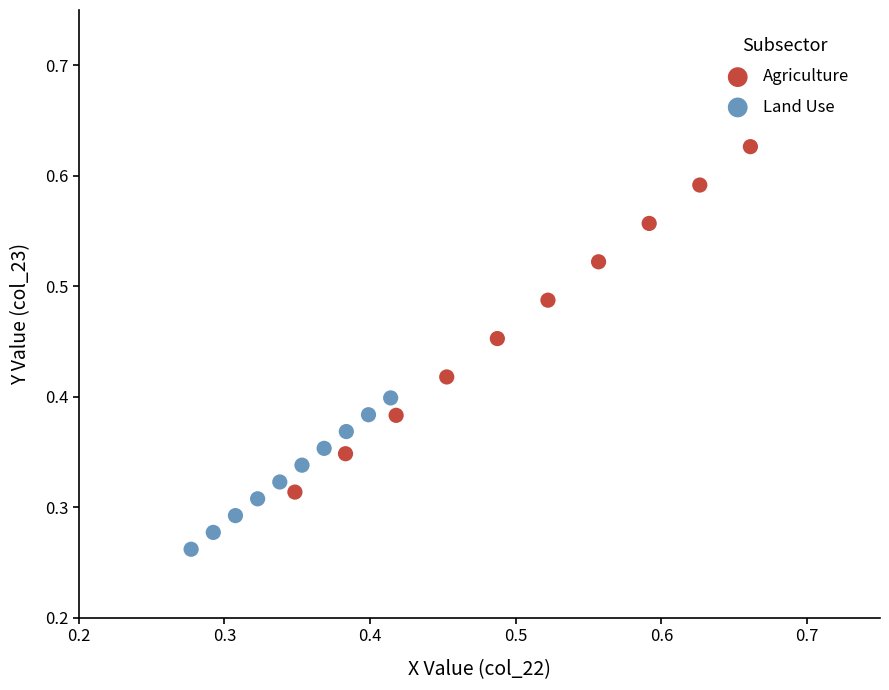

Which series has the largest Y range (max minus min)?

Agriculture